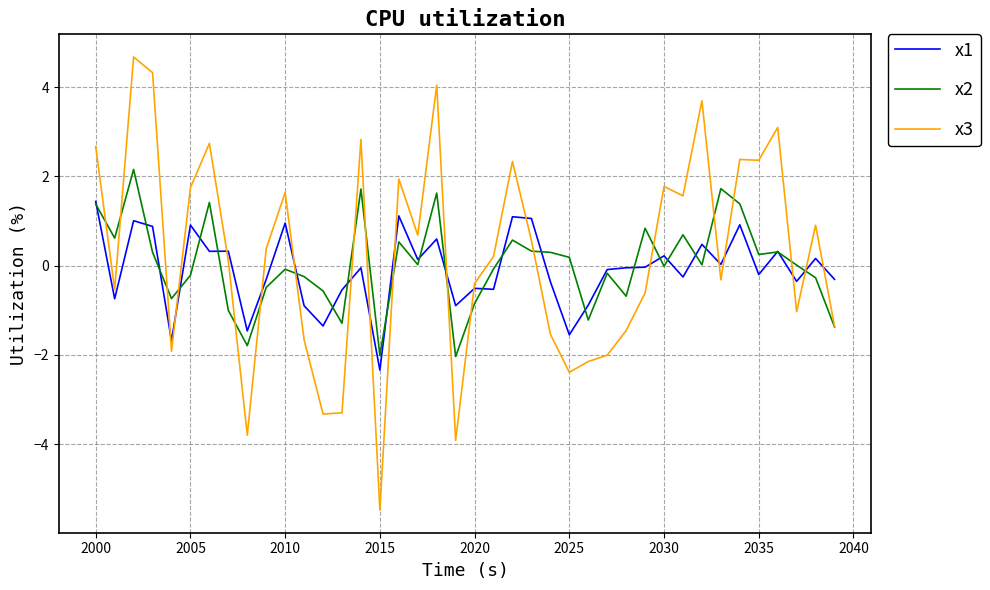

At how many categories does at least one series exceed 2?

11